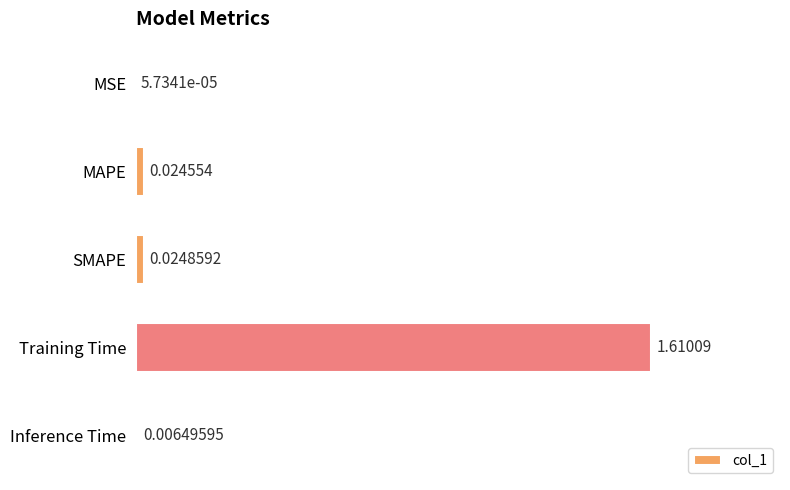

At which category does the chart reach its peak across all series?

Training Time